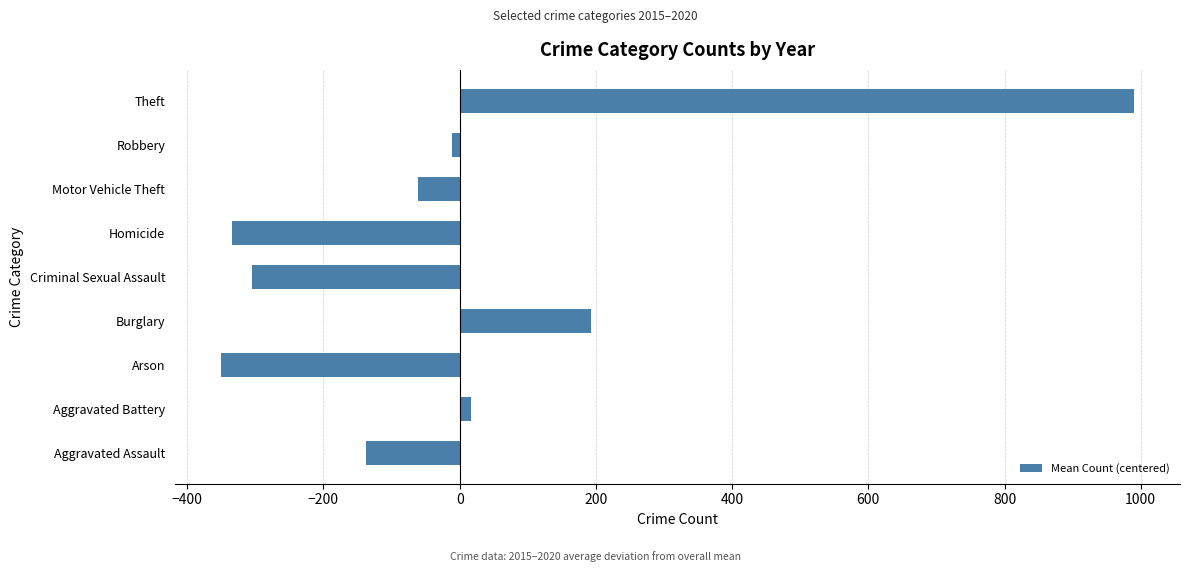

What is the change in value from Arson to Burglary?

+543.7